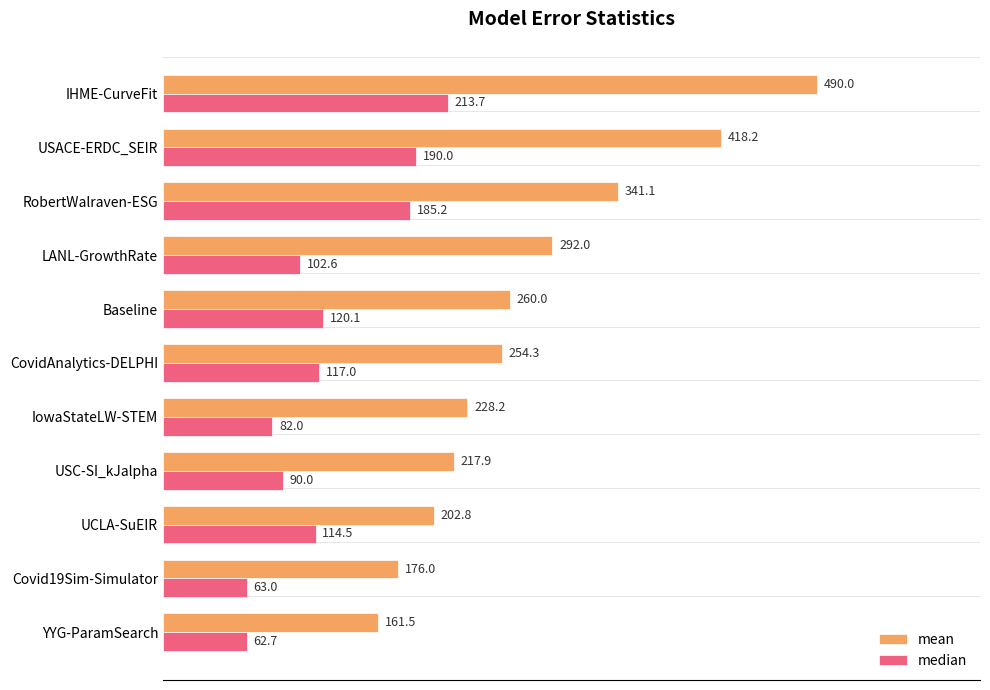

How many data points in mean are less than 254?

5